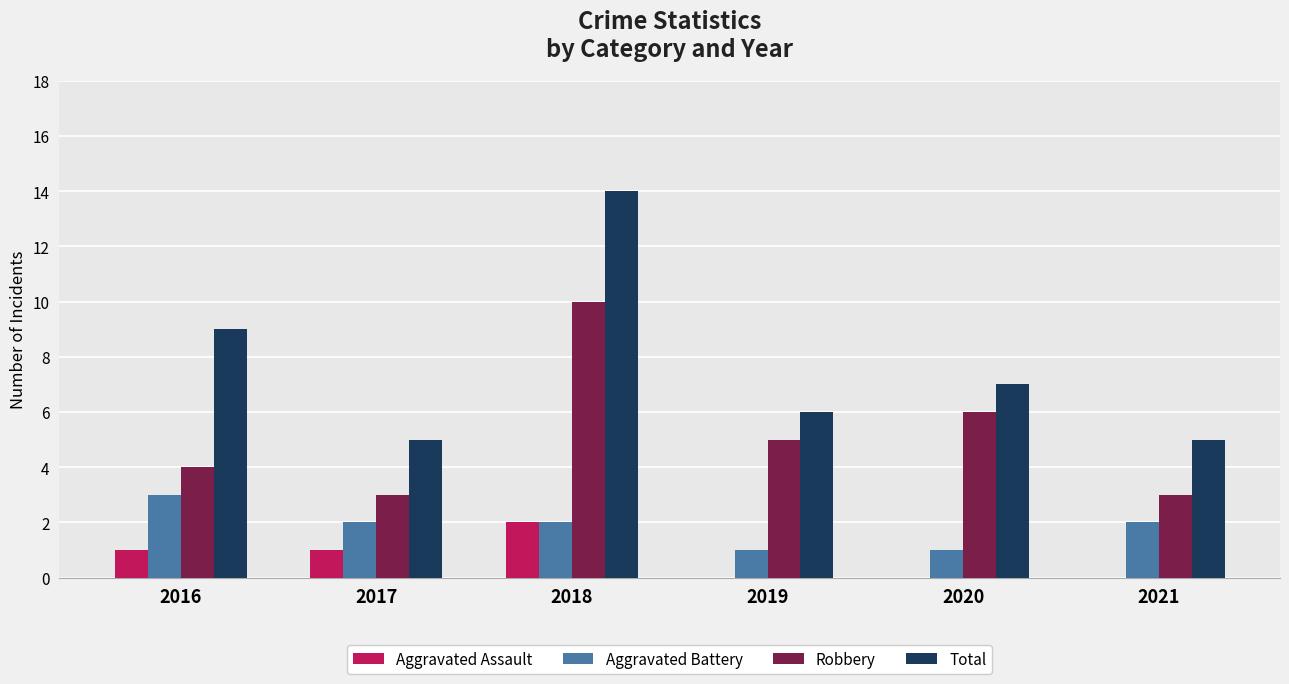

The Robbery series shows 6 at 2020. True or false?

True